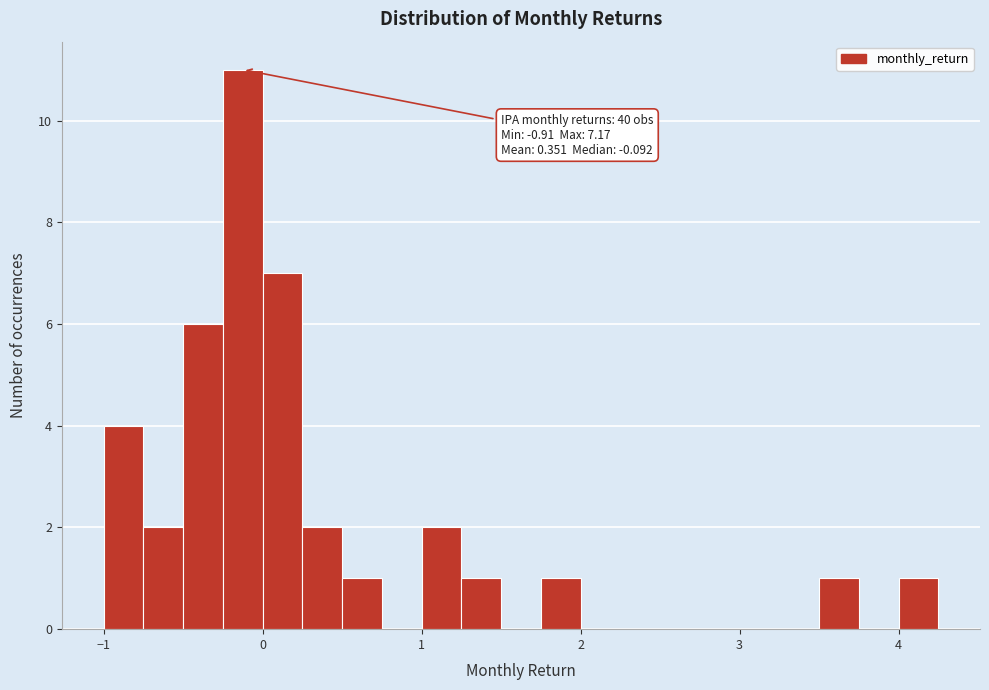

Around what value on the x-axis is the tallest bar? Give the approximate position of its centre, as read against the axis.

-0.1